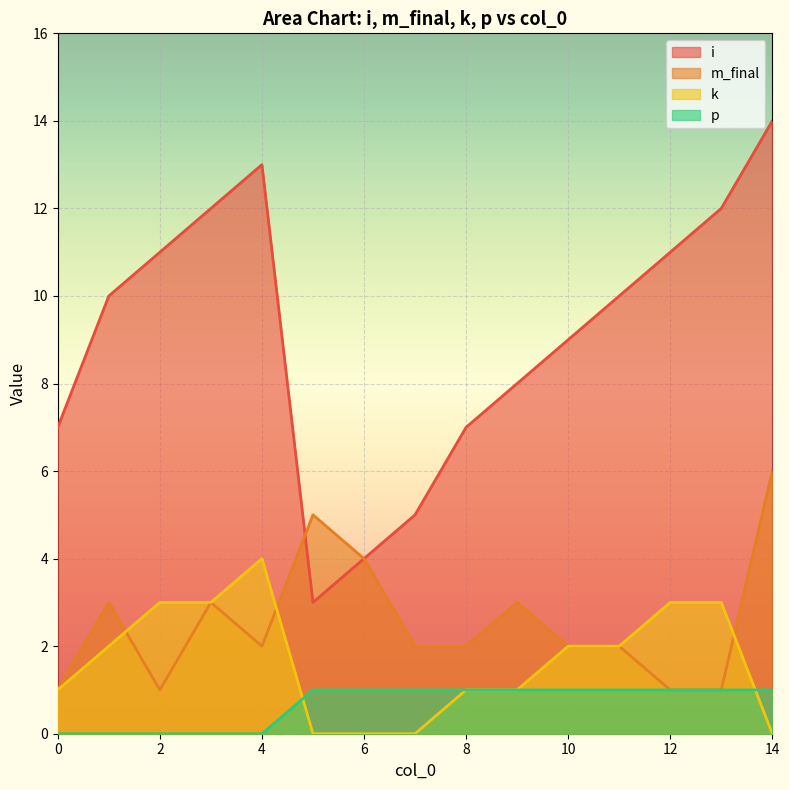

Between which two adjacent categories do k and m_final first intersect?

1 and 2